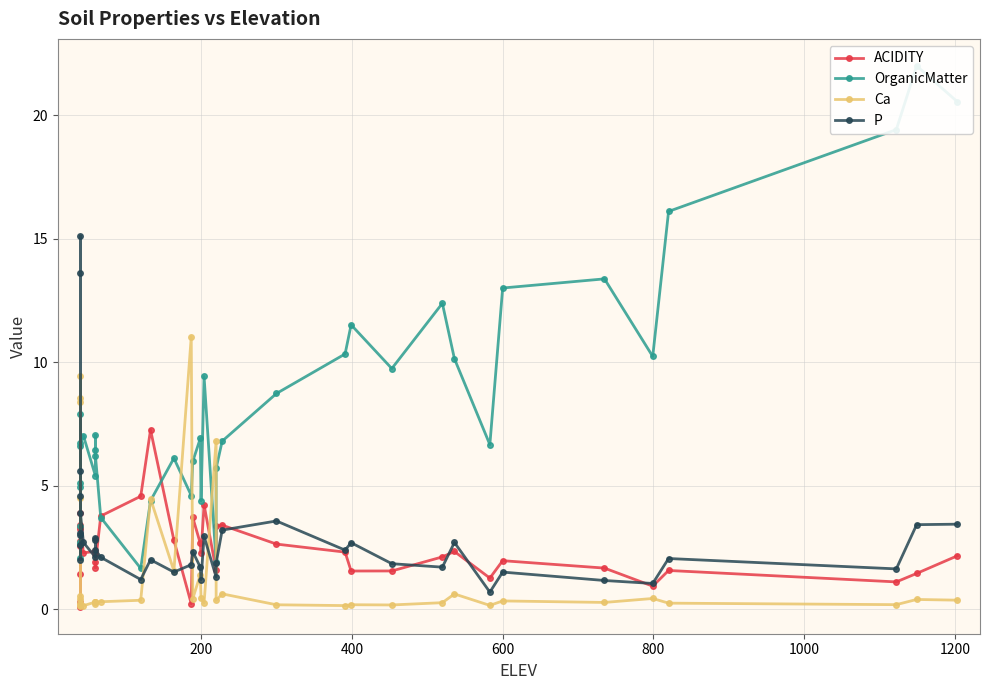

What is the average value of the ACIDITY series?

2.4